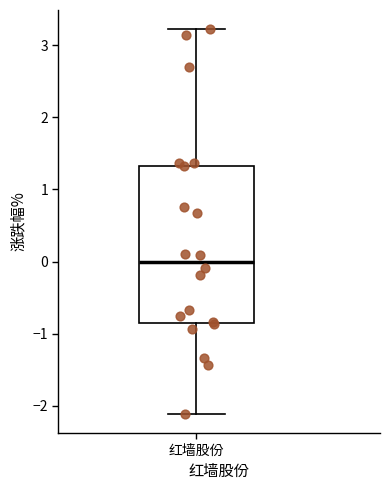

Read this box plot against the y-axis: the position of the median line, the range covered by the box, and the ends of both whiskers. The values are not printed on the chart, so give them approximately, as read against the axis.

median 0.0, box -0.8 to 1.3, whiskers -2.1 to 3.2